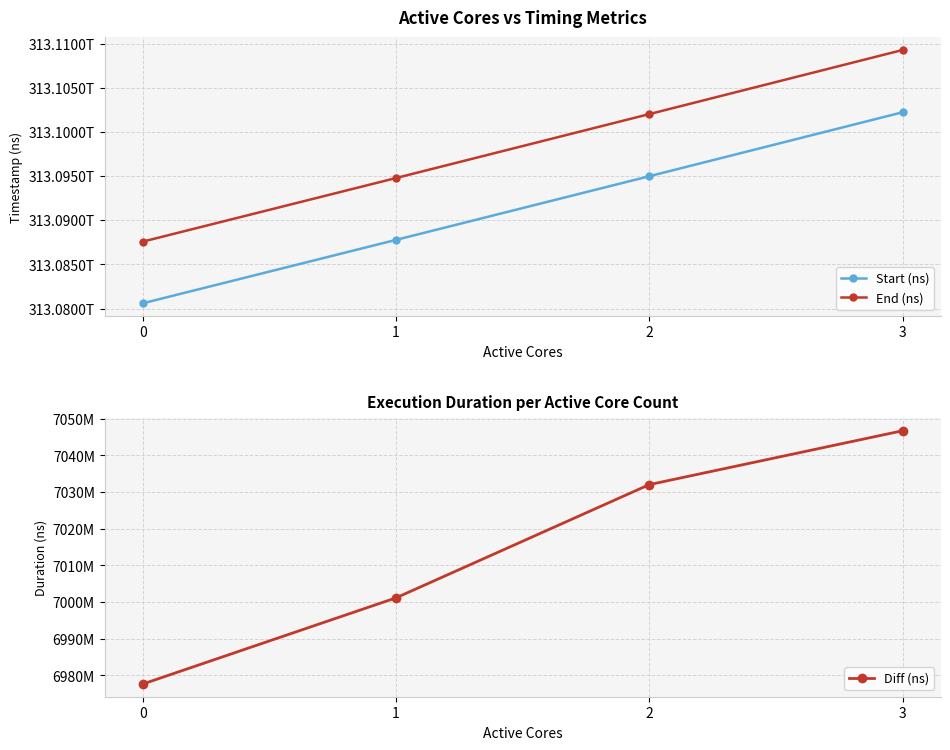

True or false: Diff (ns) has more than 1 interior local peaks.

False